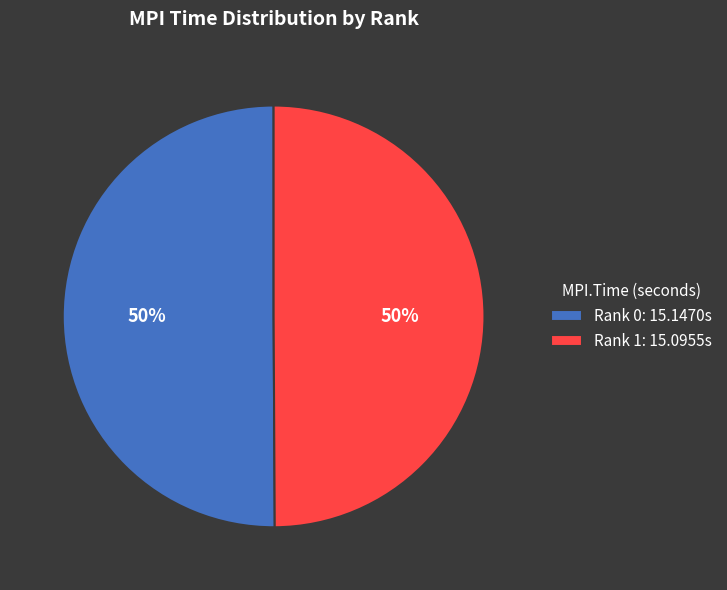

Combined, do Rank 0 and Rank 1 account for over 50%?

Yes